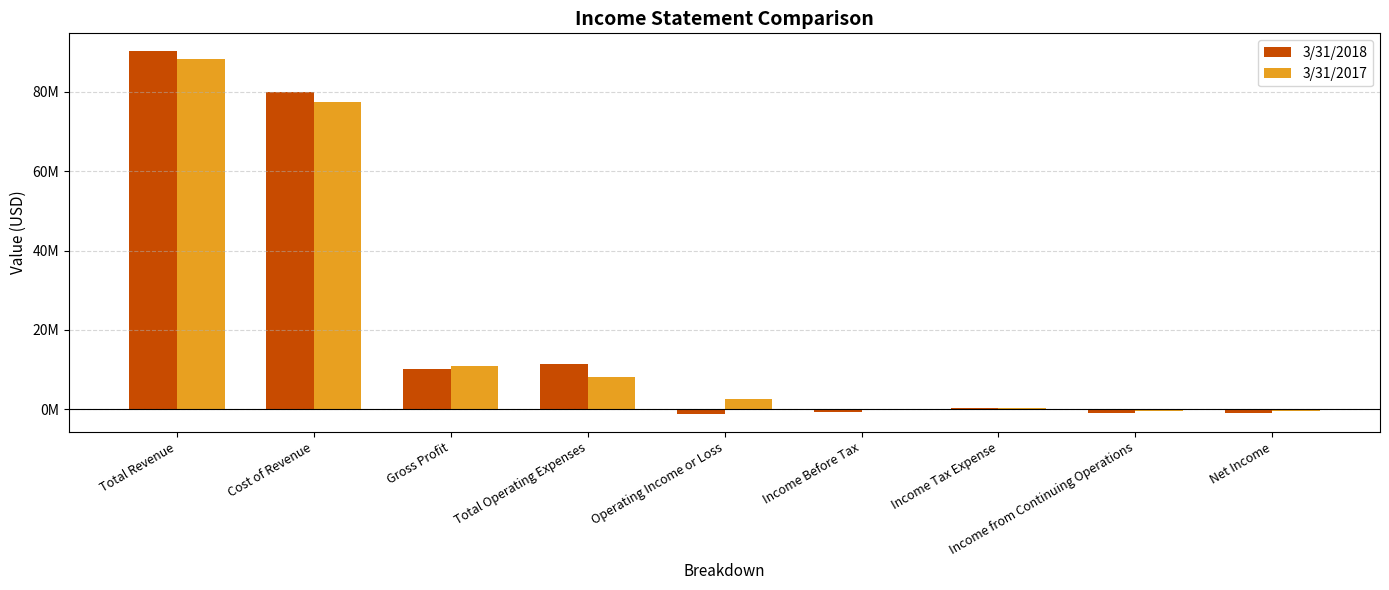

Are the bars grouped side by side (vs. stacked)?

Yes